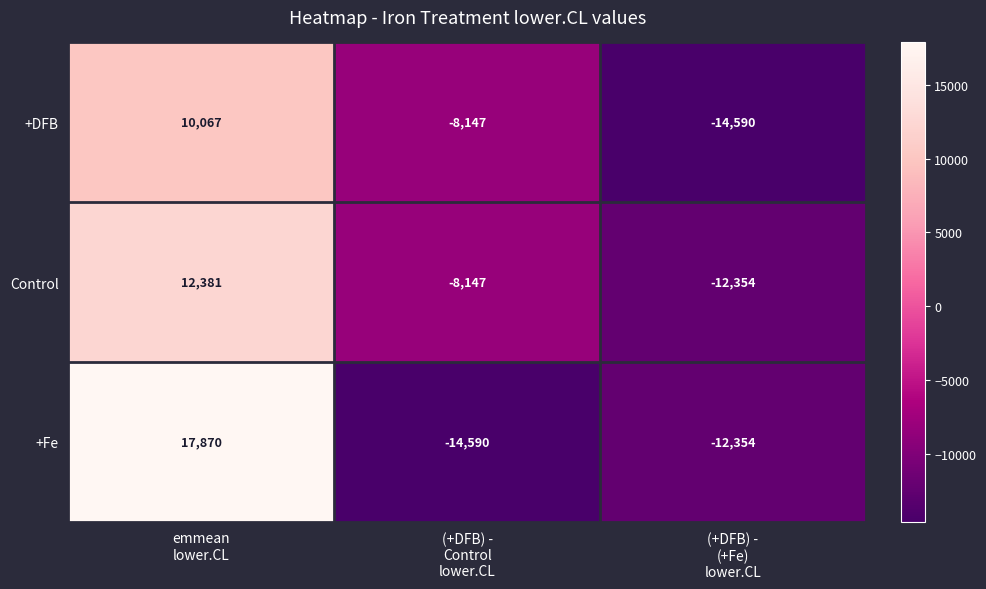

Which label corresponds to the largest value in the chart?

emmean
lower.CL